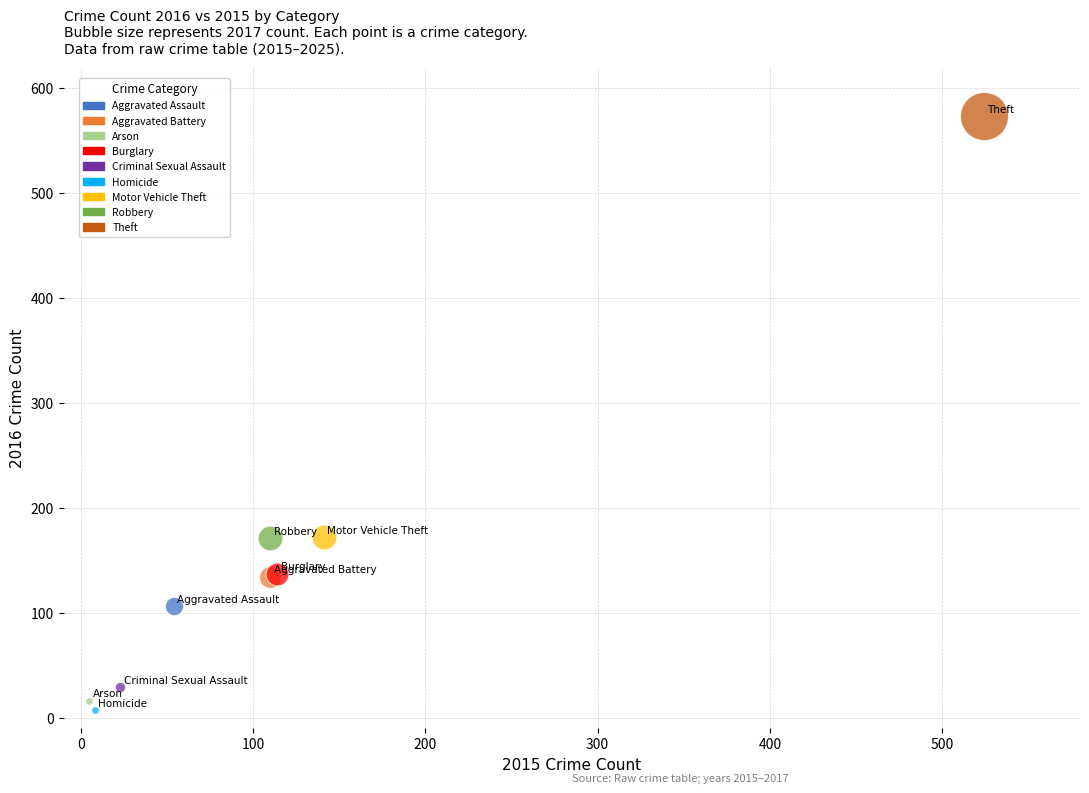

What are all the series names shown in the legend?

Aggravated Assault, Aggravated Battery, Arson, Burglary, Criminal Sexual Assault, Homicide, Motor Vehicle Theft, Robbery, Theft